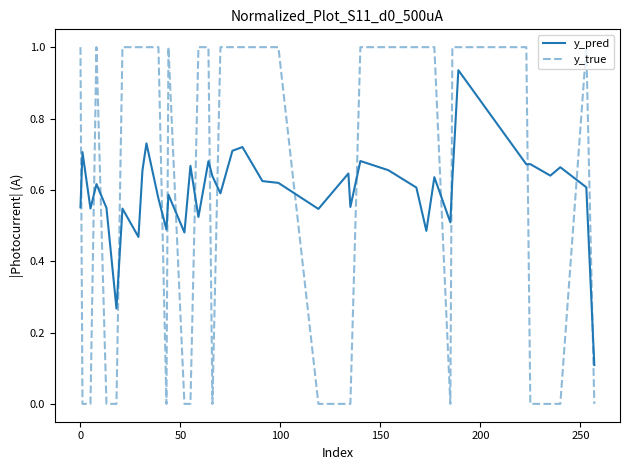

Does the chart have visible grid lines?

No